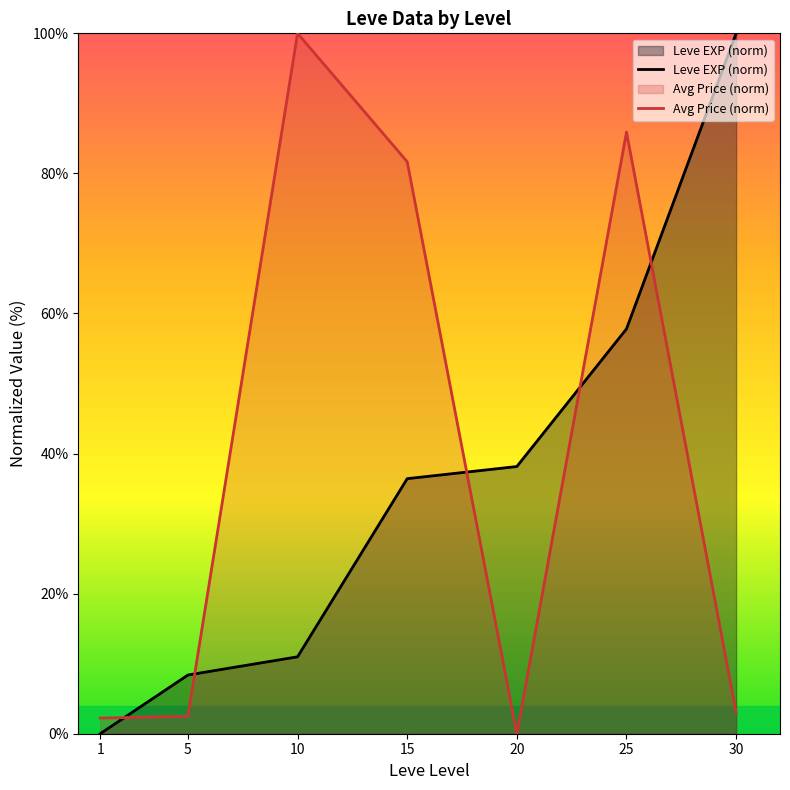

At how many categories does at least one series exceed 52?

4